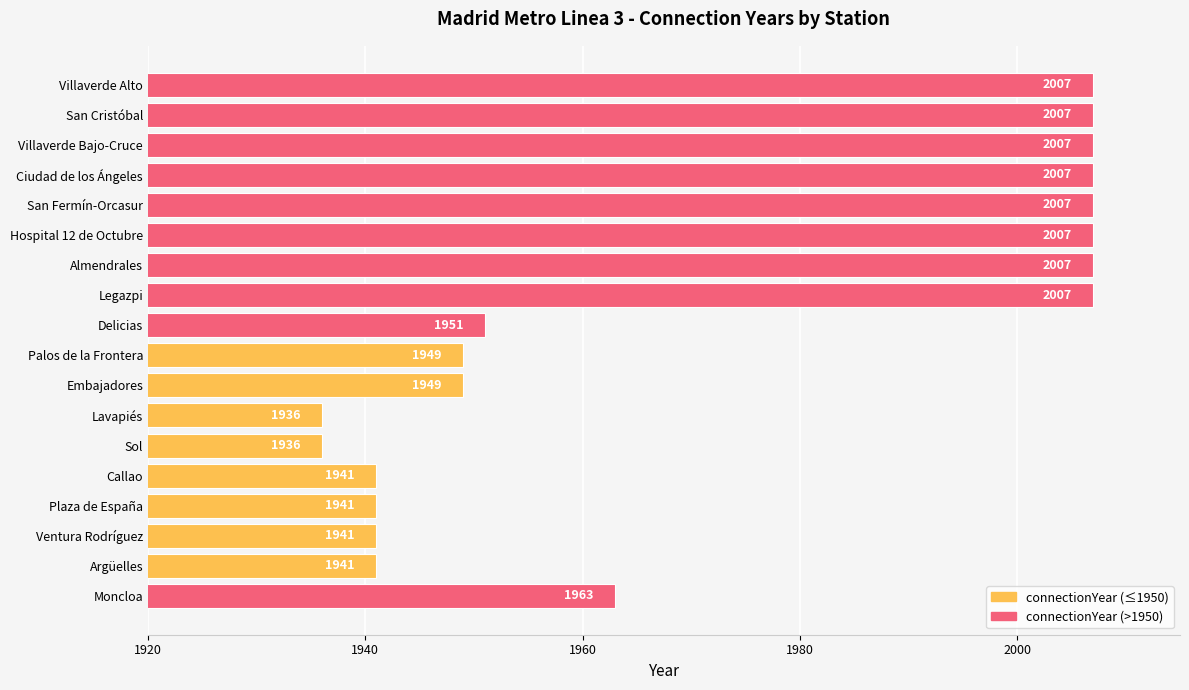

The chart shows a value of 2733 at San Fermín-Orcasur. True or false?

False